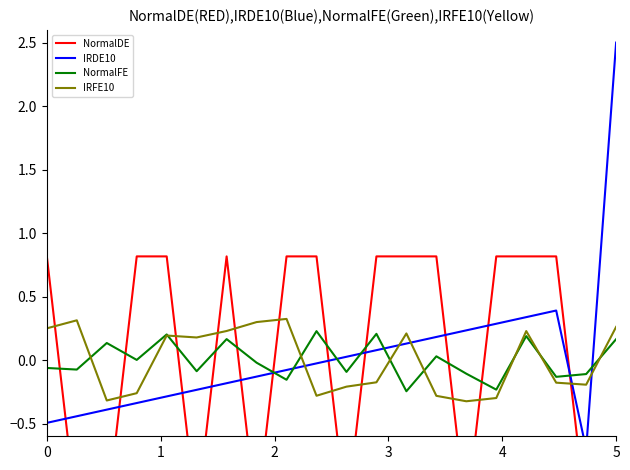

In NormalDE, how many points are higher than both neighbors (excluding endpoints)?

1